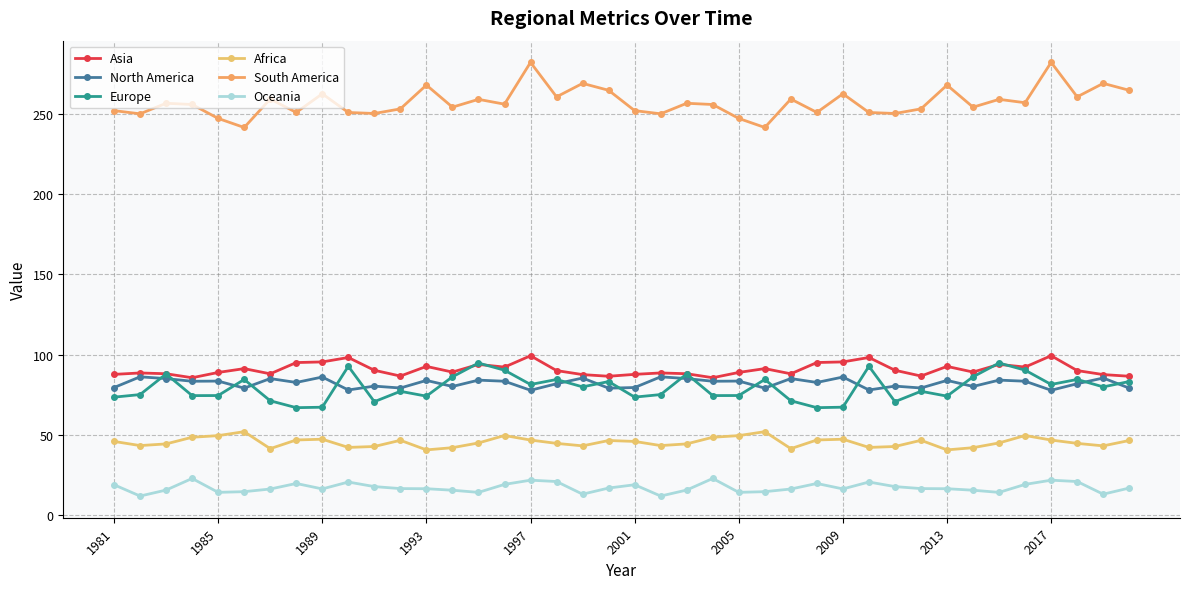

At how many categories does at least one series exceed 136?

40